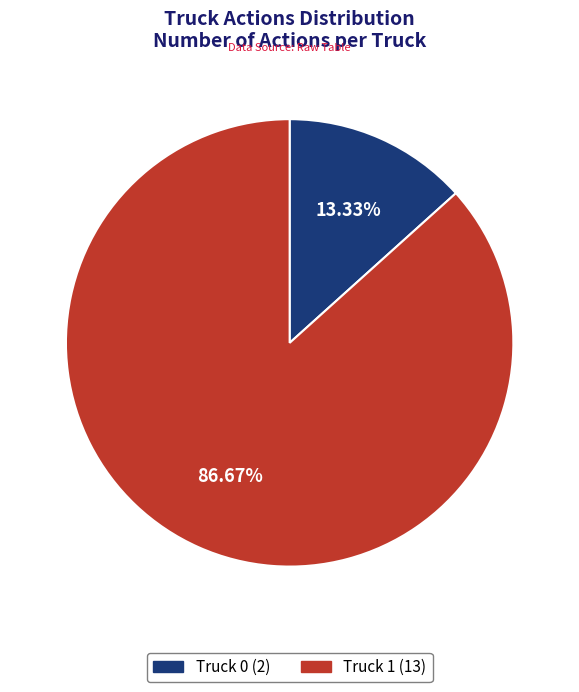

Rank the categories by value from highest to lowest.

Truck 1, Truck 0